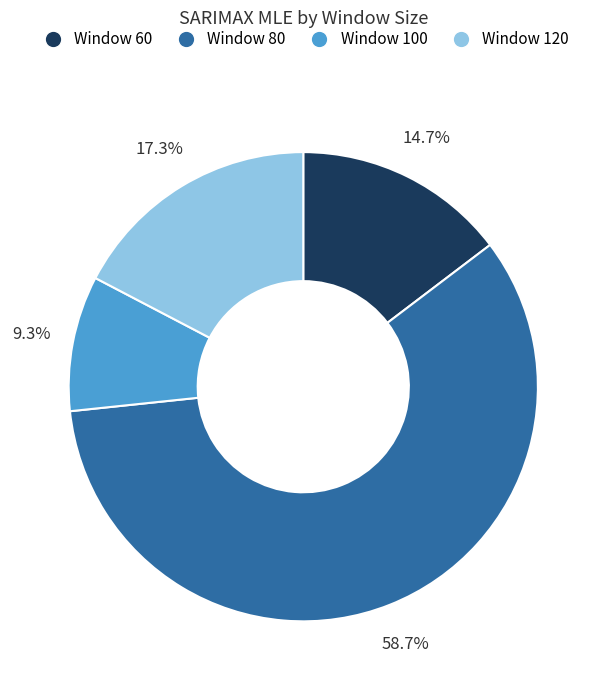

Rank the categories by value from lowest to highest.

Window 100, Window 60, Window 120, Window 80